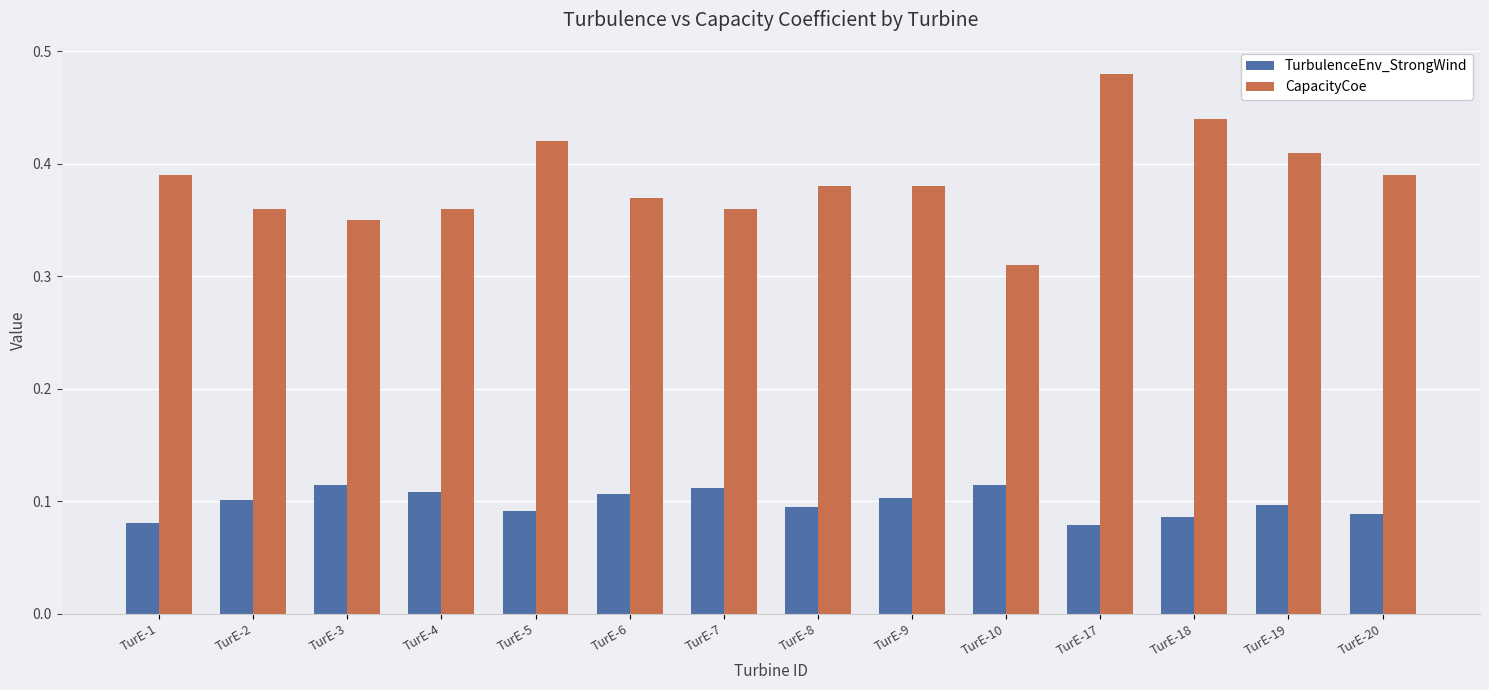

Is the value of TurbulenceEnv_StrongWind at TurE-3 greater than the value of CapacityCoe at TurE-9?

No